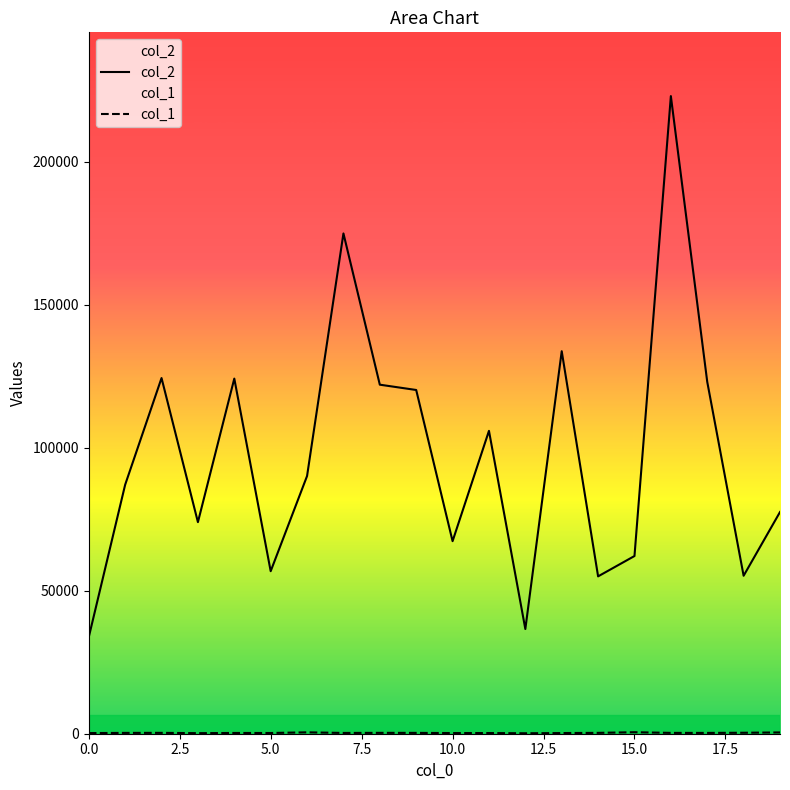

What is the value of the col_2 point at the 14th from the left?

133799